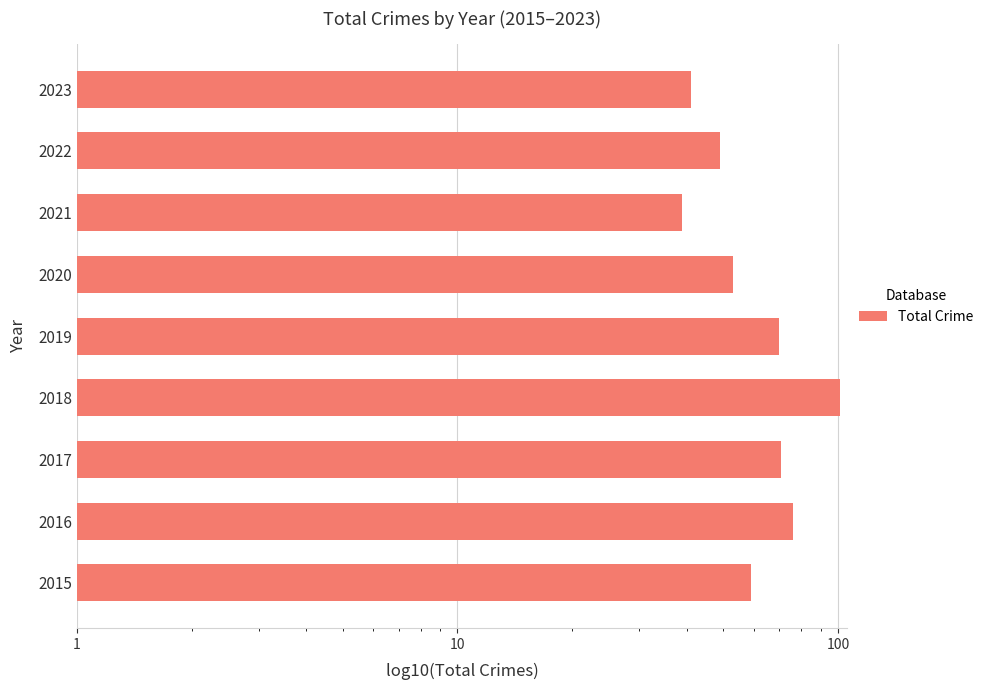

What is the difference between the second highest and second lowest values?

35